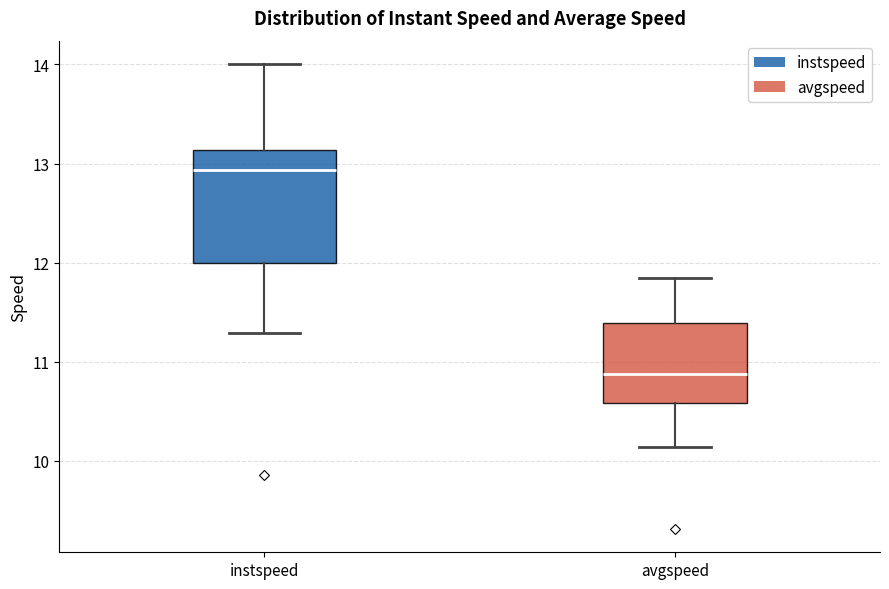

Reading left to right, transcribe this box plot: for each box, give where its median line is, the range the box spans, and where its two whiskers end, as read against the y-axis. The values are not printed on the chart, so give them approximately, as read against the axis.

instspeed: median 12.9, box 12.0 to 13.1, whiskers 11.3 to 14.0
avgspeed: median 10.9, box 10.6 to 11.4, whiskers 10.1 to 11.9